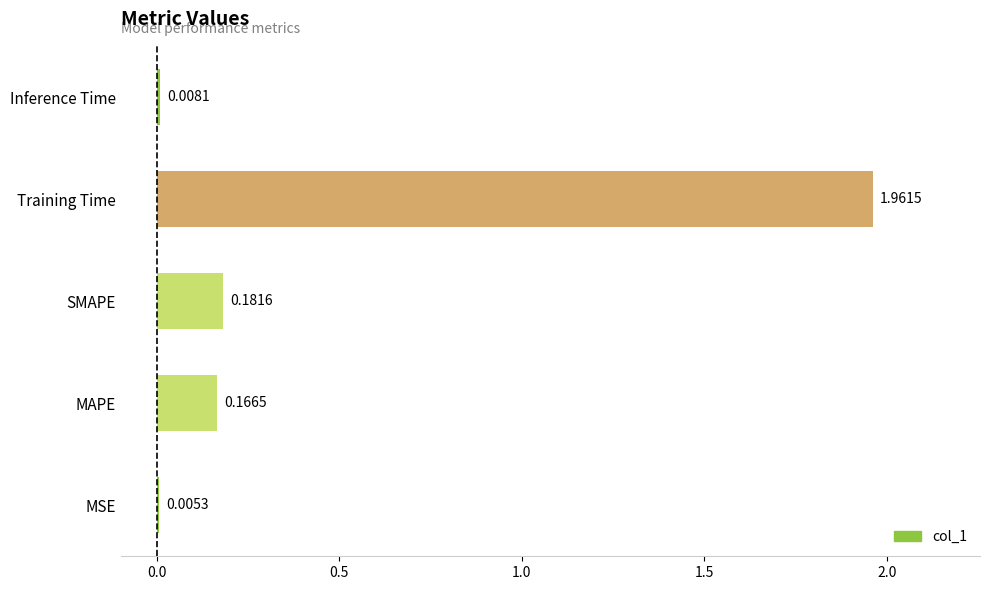

Which label corresponds to the largest value in the chart?

Training Time